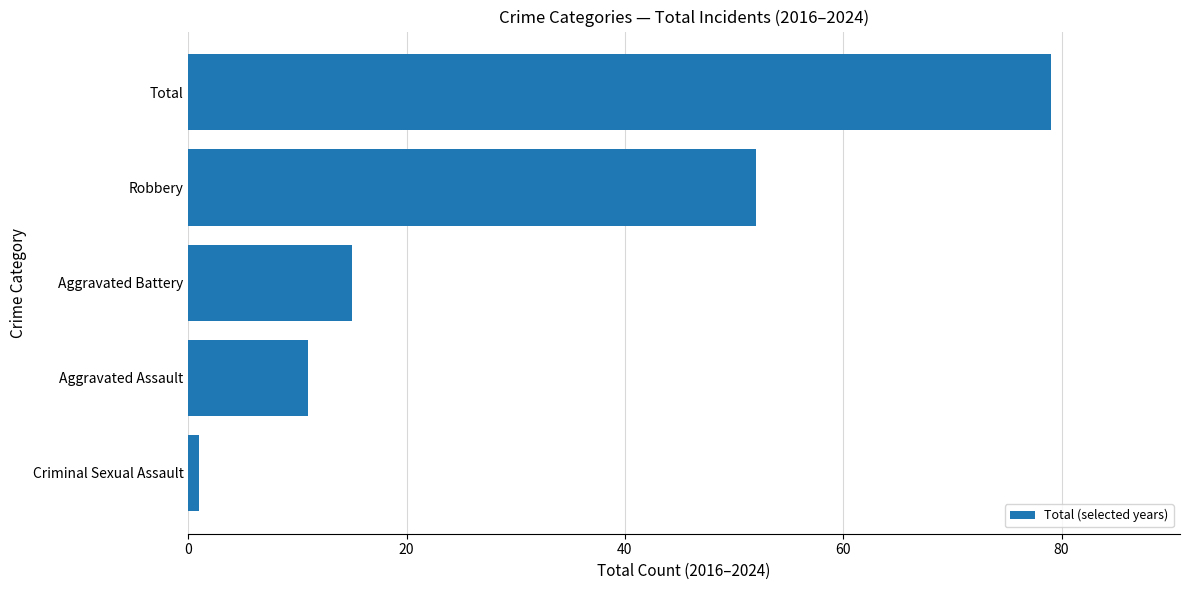

How many values are below 15?

2